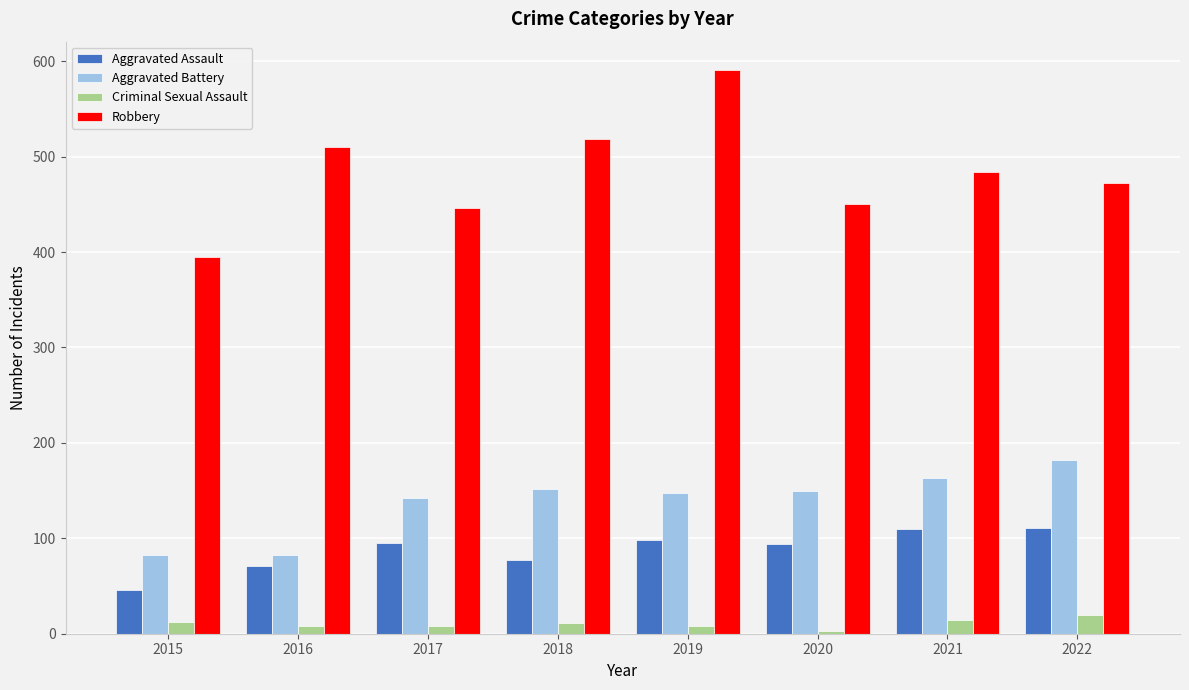

Which series has the widest spread of values?

Robbery